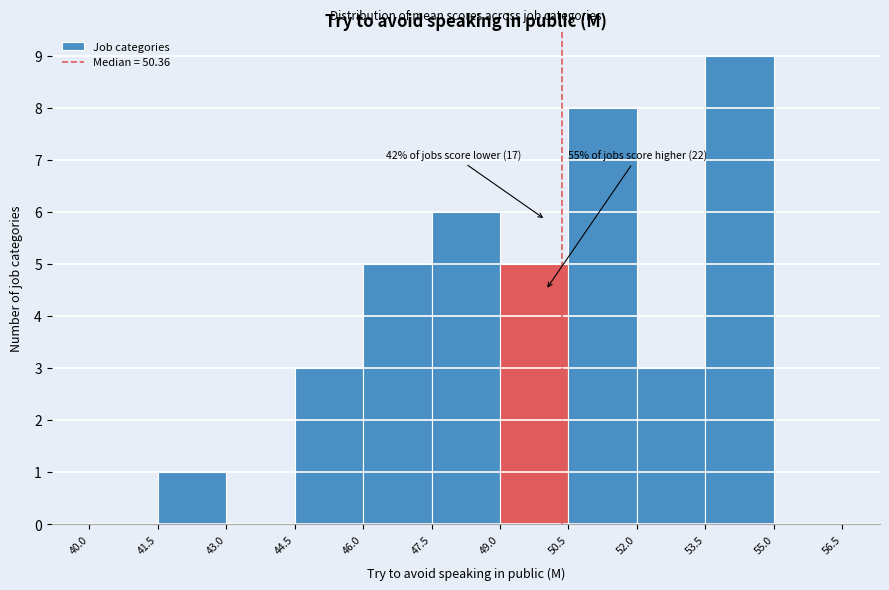

Over which range of the x-axis is the bar tallest?

53.5 to 55.0